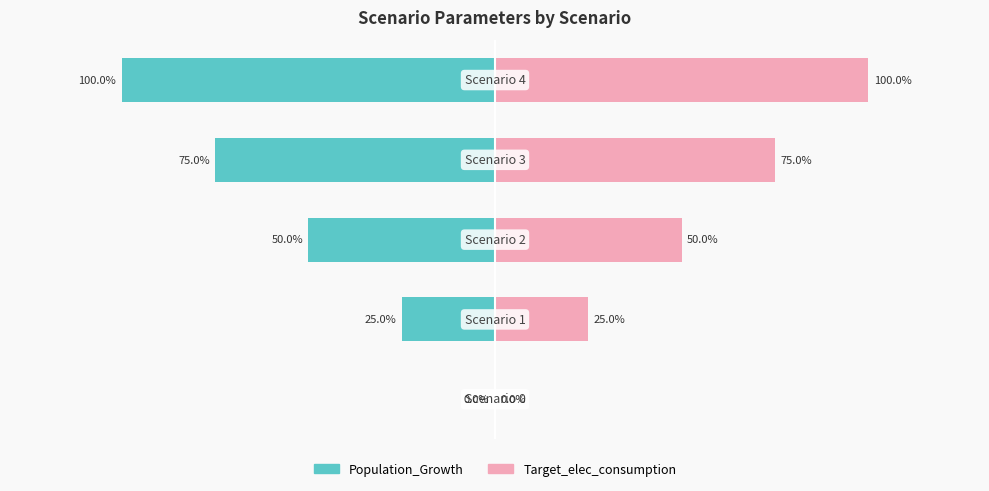

How many categories are shown in the chart?

5